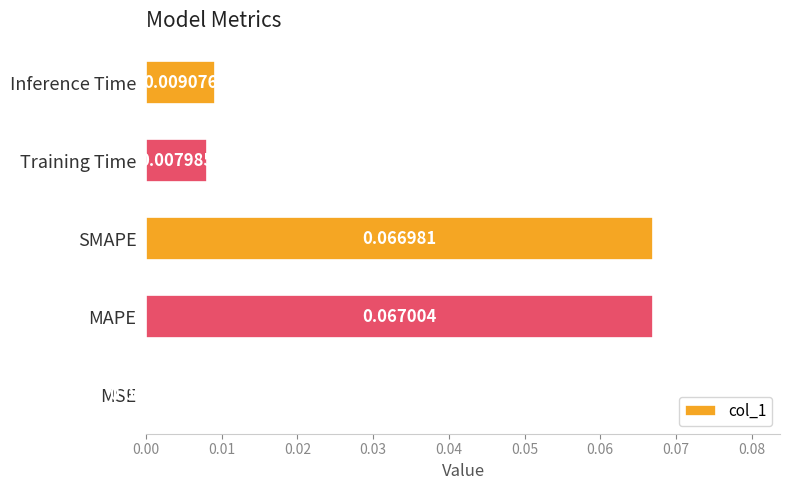

Count the number of data series in this chart.

1